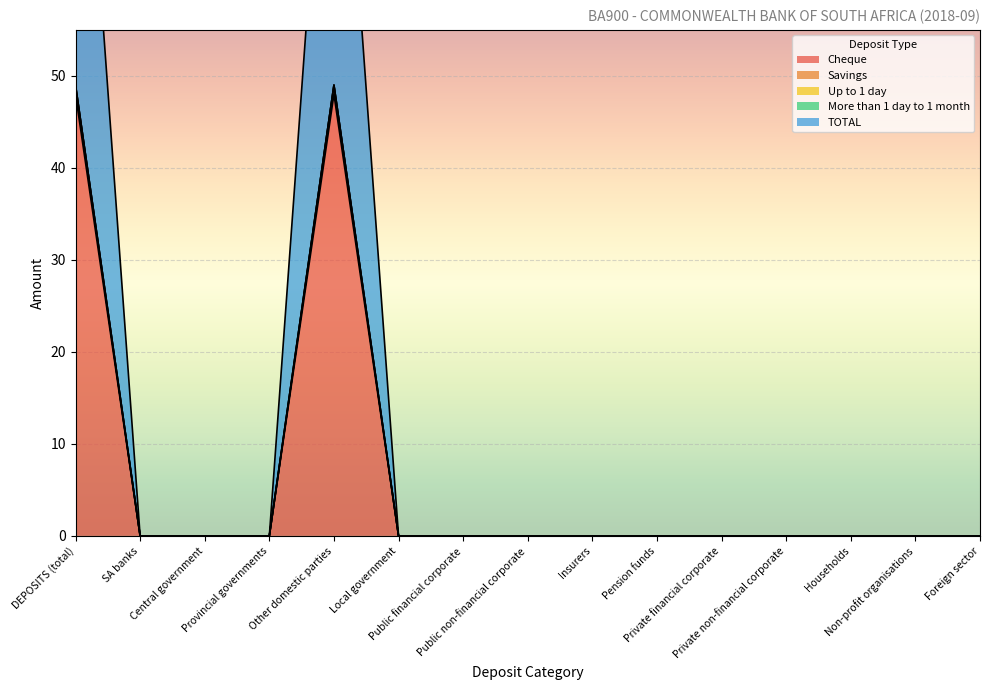

True or false: Cheque has a value of 28 at DEPOSITS (total).

False